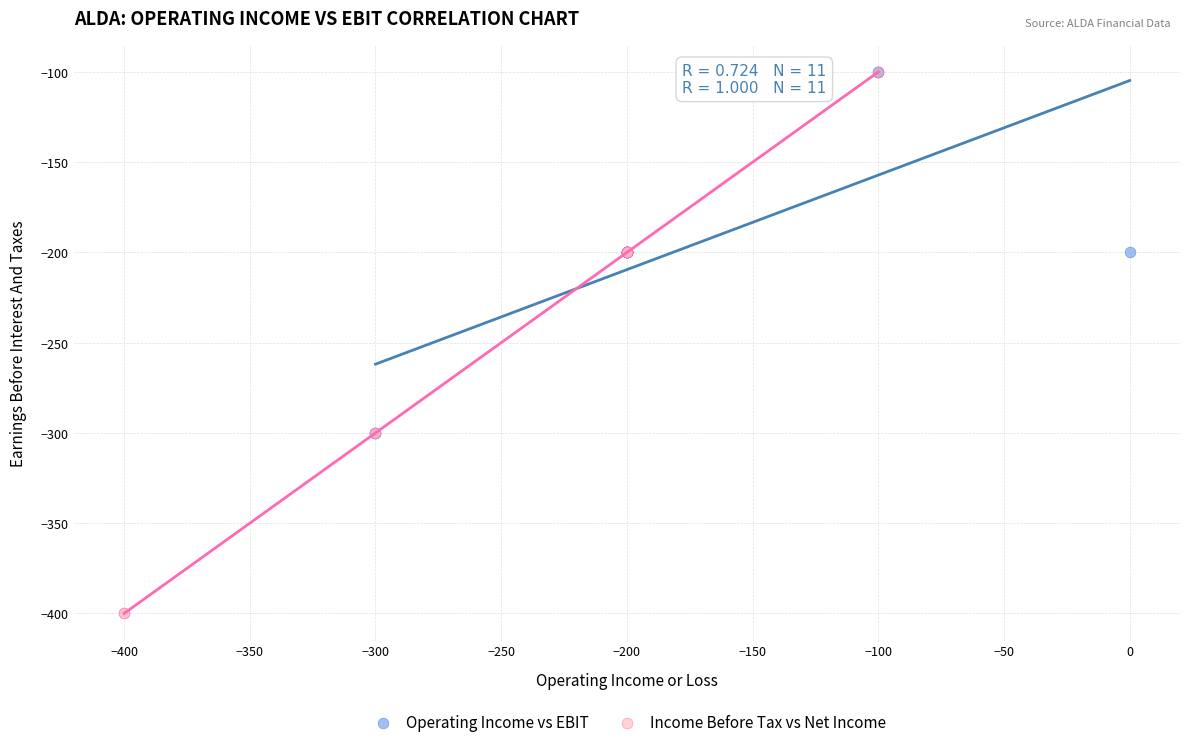

Which series has the widest spread of Y values?

Income Before Tax vs Net Income